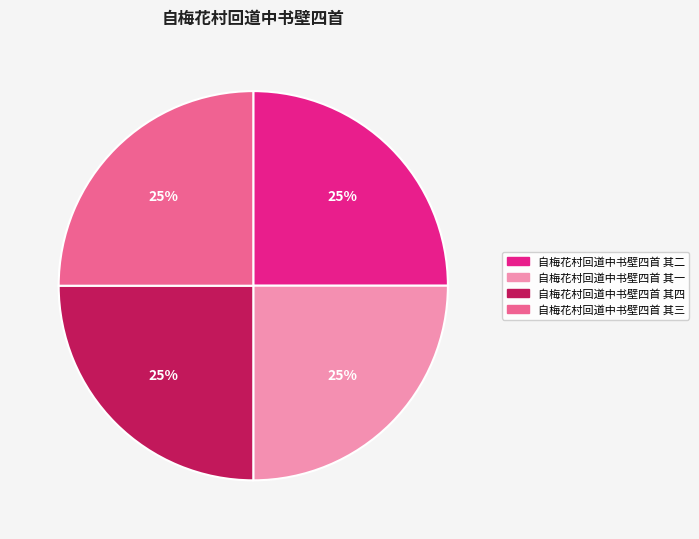

Approximately how many times larger is the value at 自梅花村回道中书壁四首 其三 compared to 自梅花村回道中书壁四首 其一?

1.0